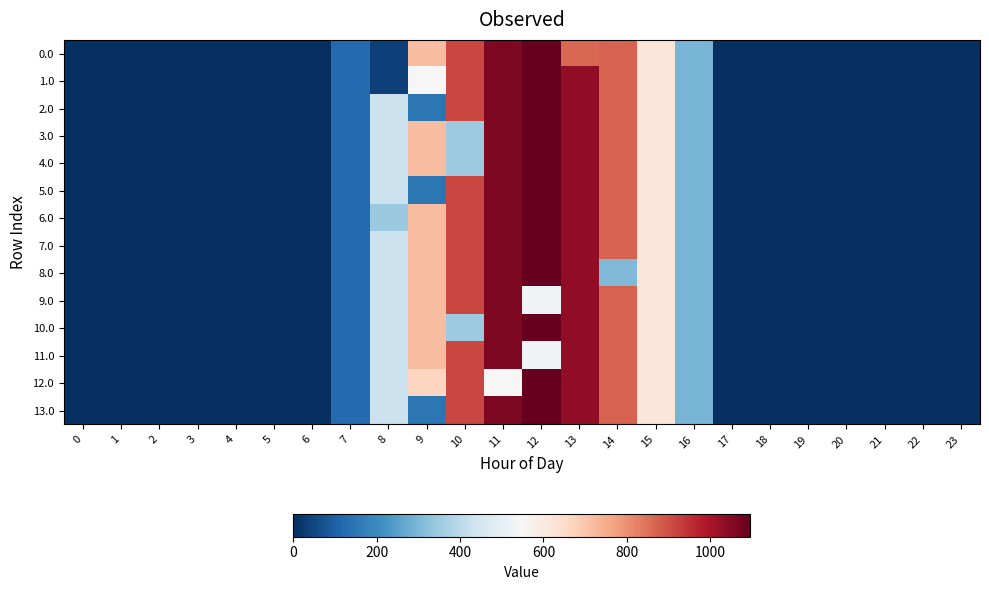

Rank the series by their maximum value, from lowest to highest.

9.0, 11.0, 0.0, 1.0, 2.0, 3.0, 4.0, 5.0, 6.0, 7.0, 8.0, 10.0, 12.0, 13.0